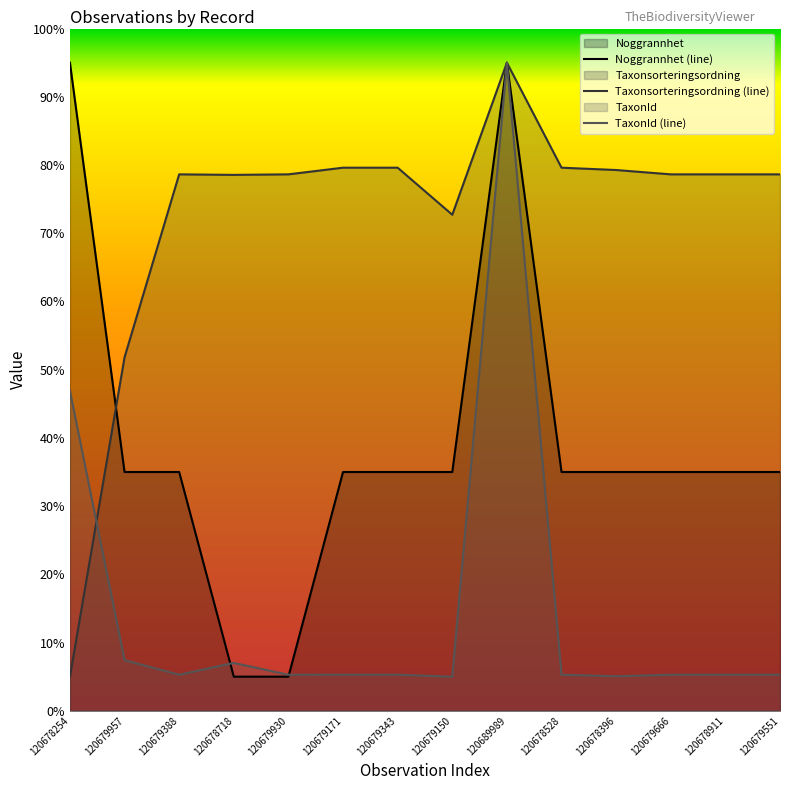

How many times do Taxonsorteringsordning and TaxonId cross each other?

1